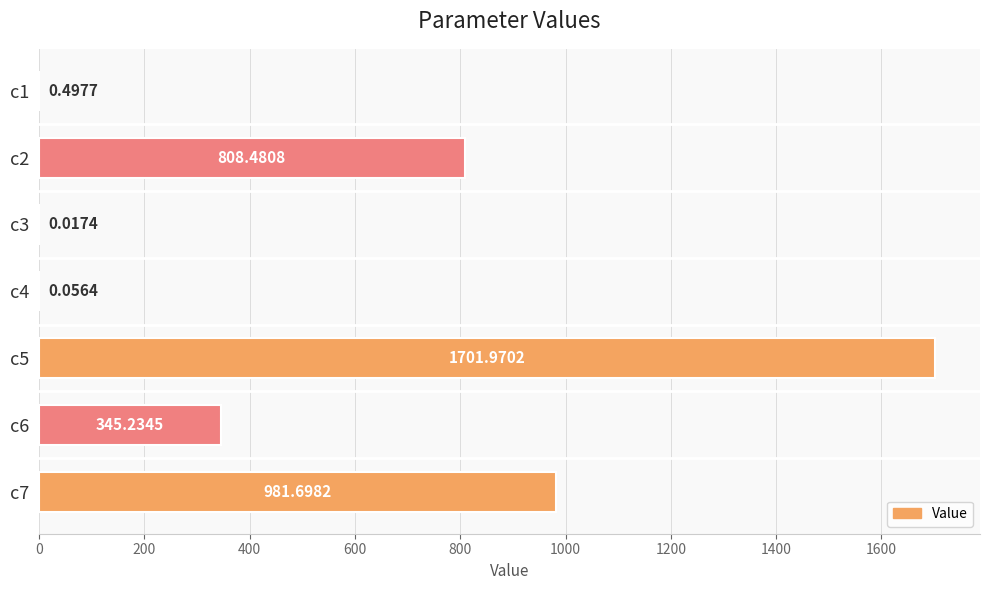

Which category has the highest value across all series?

c5